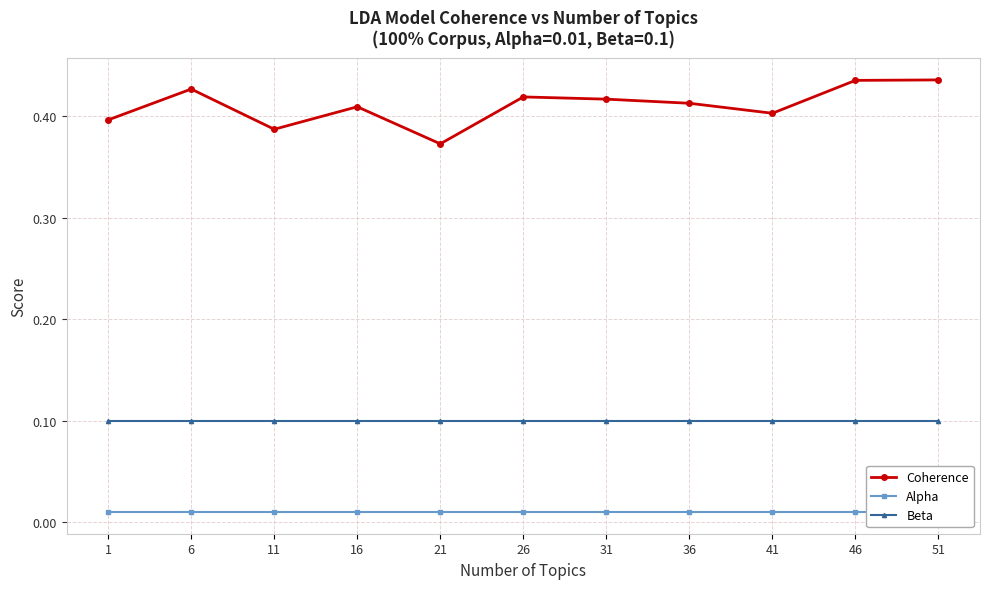

How many lines are shown in the chart?

3